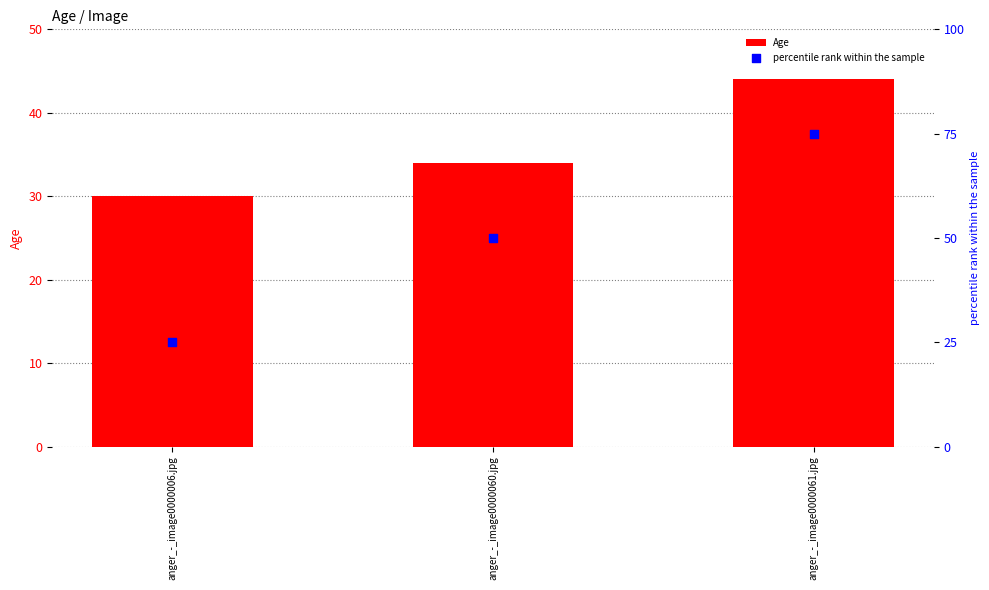

Which series has the largest total across all categories?

percentile rank within the sample